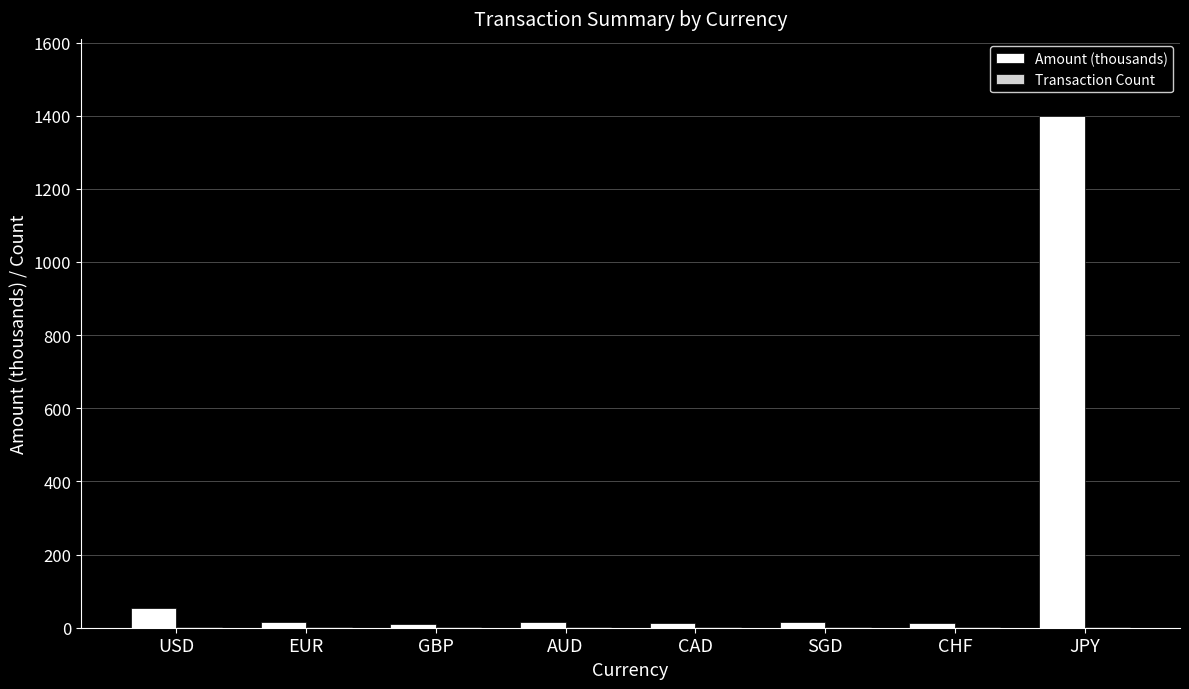

What is the spread (max minus min) of values at CHF?

12.0